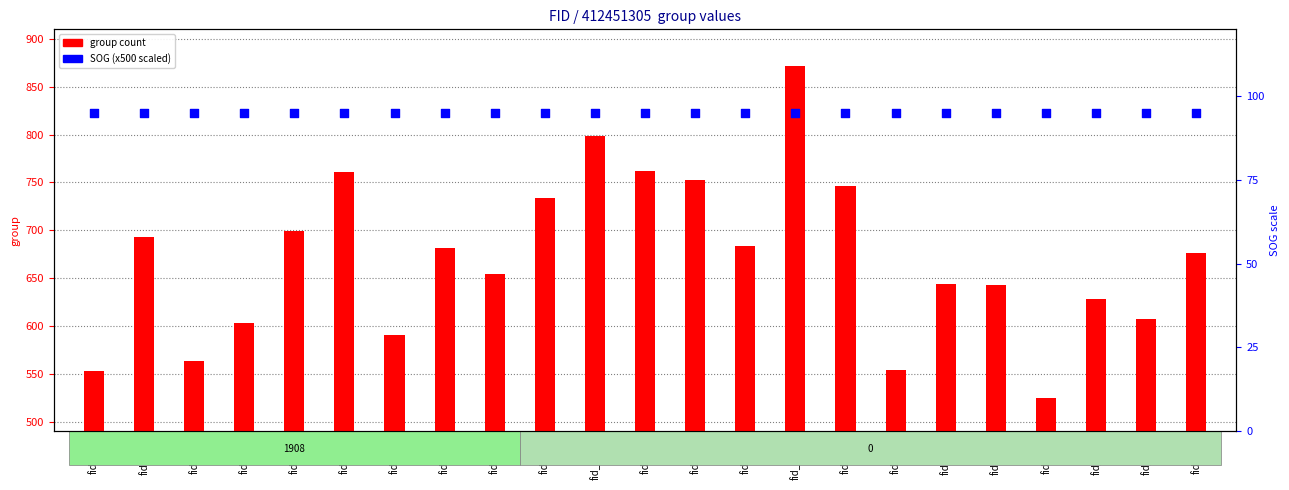

Which series has the widest spread of Y values?

group count